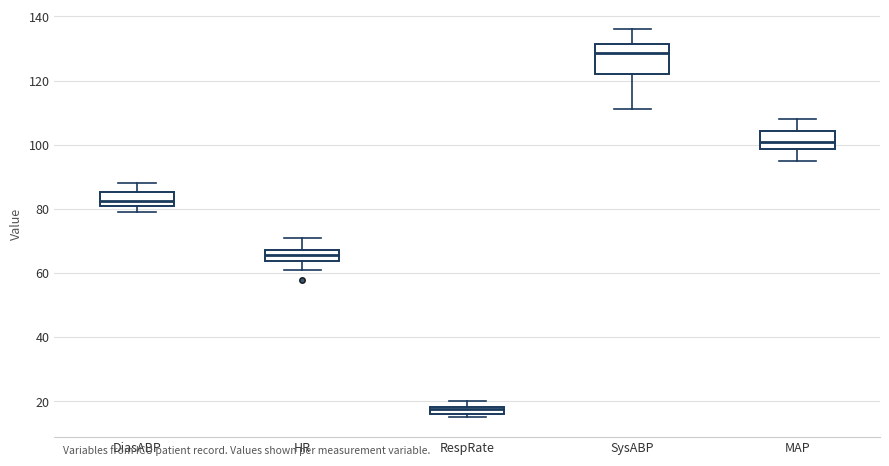

Which box has the lowest median line?

RespRate